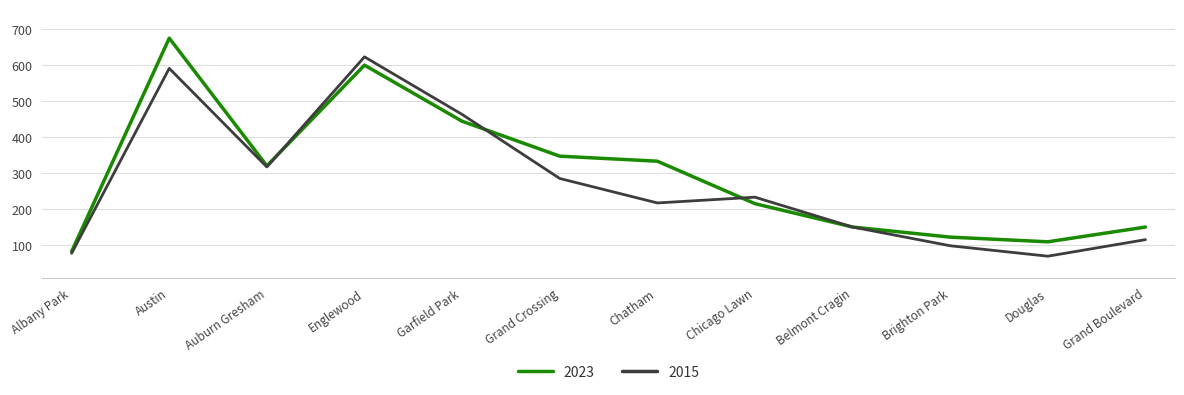

How many interior local peaks does the 2023 series have?

2